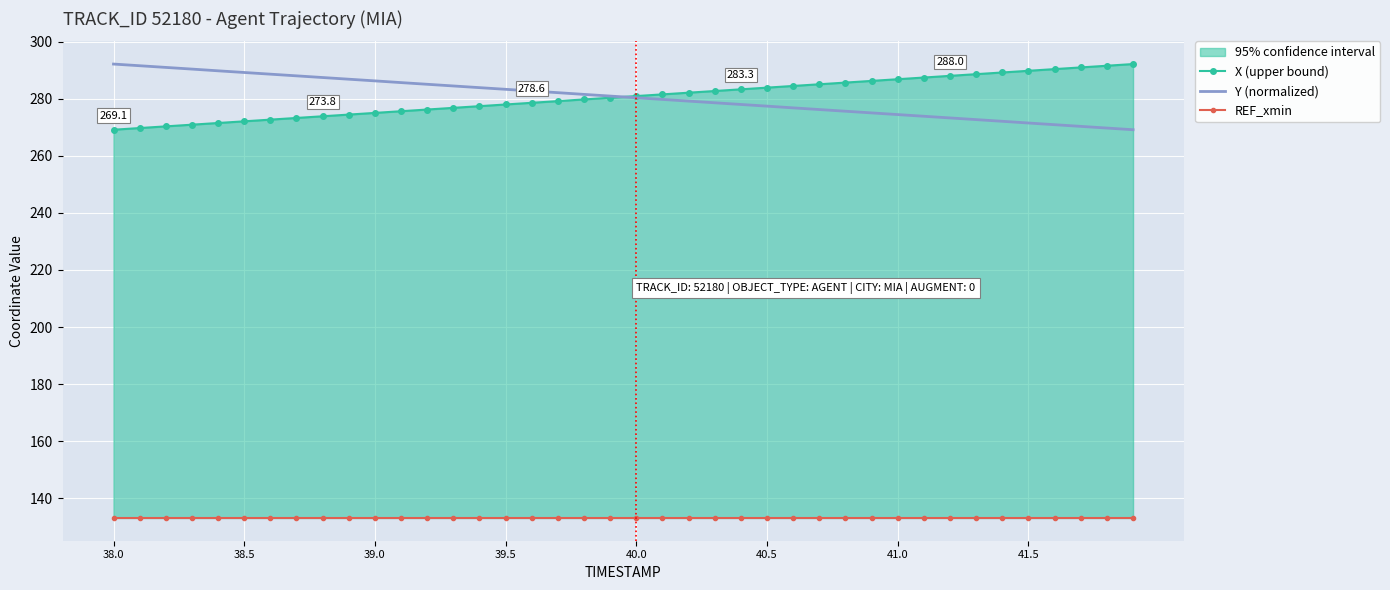

What is the minimum value for Y (normalized)?

269.1